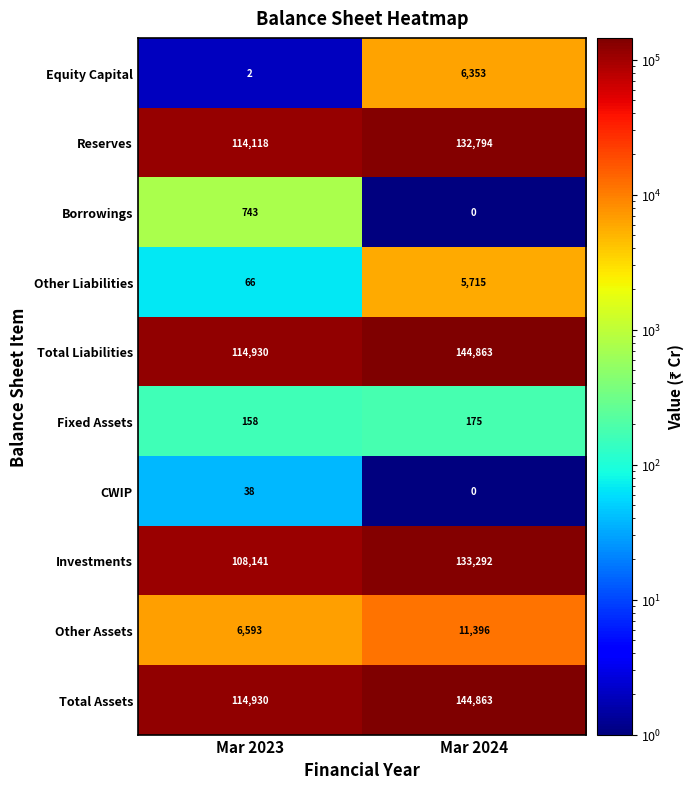

At how many categories does at least one series exceed 88033?

2